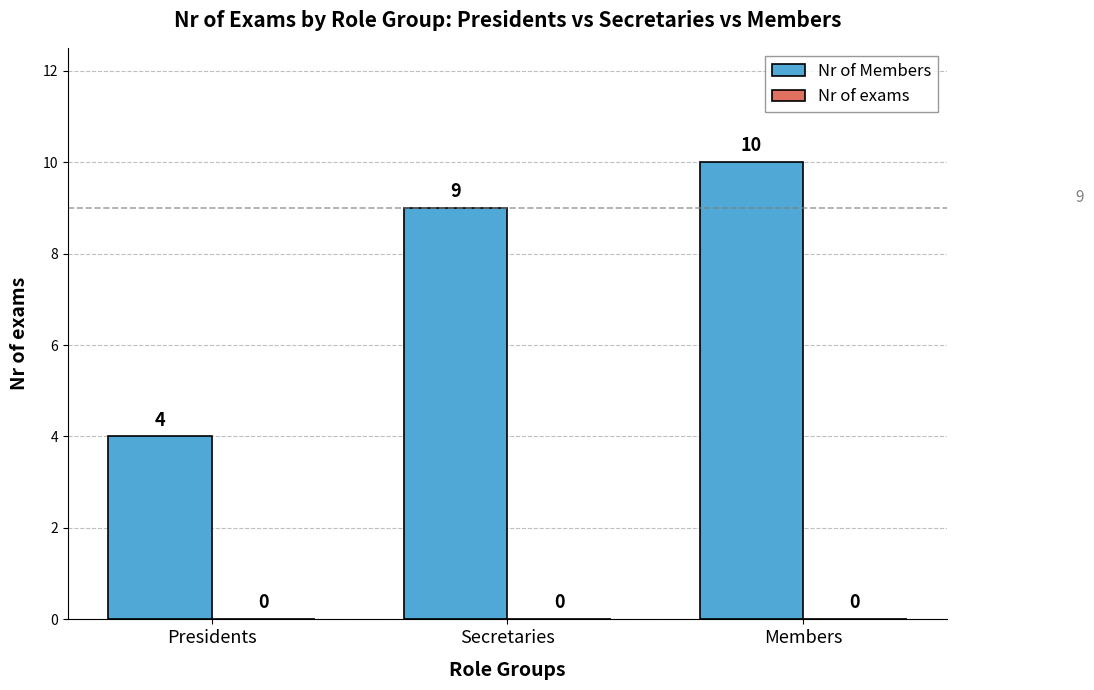

List the labels in order of value, smallest first.

Presidents, Secretaries, Members